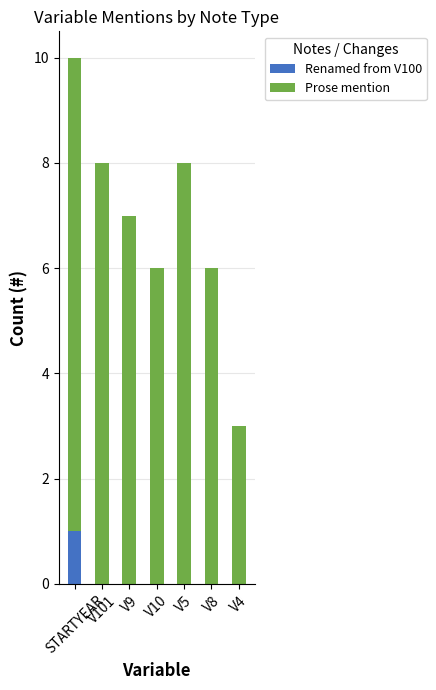

Is it true that Renamed from V100 equals -1 at V9?

False